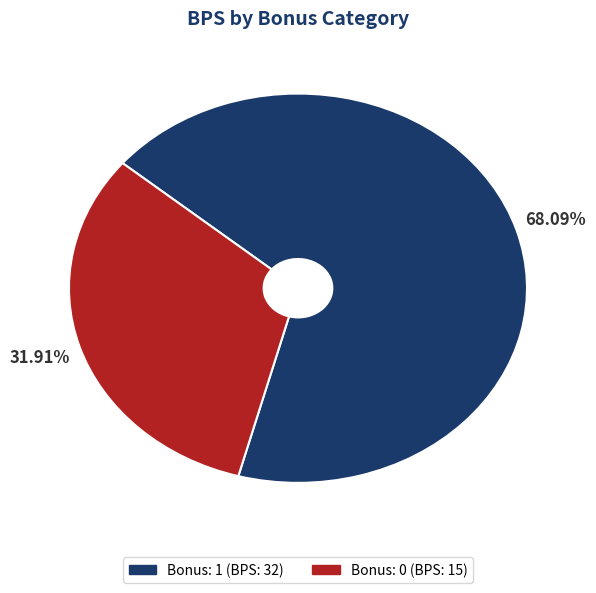

Is there a majority slice in this chart?

Yes